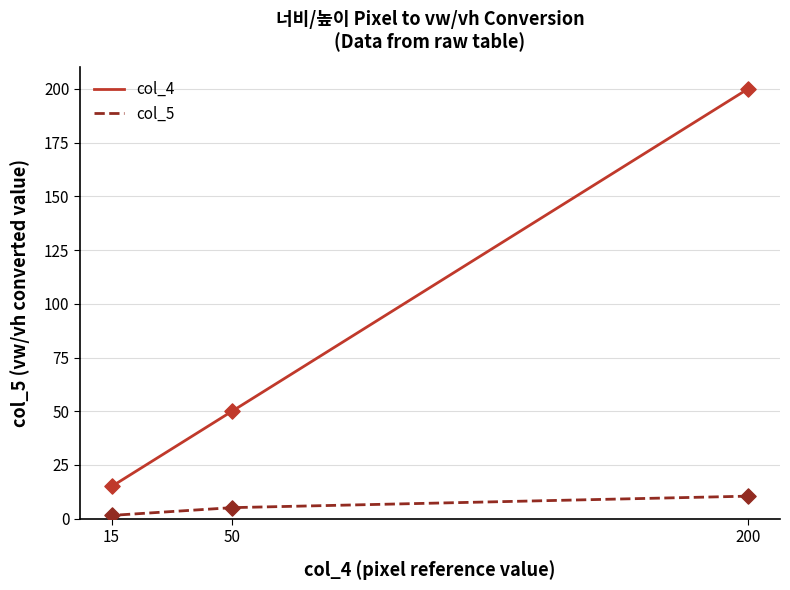

What are all the series names shown in the legend?

col_4, col_5